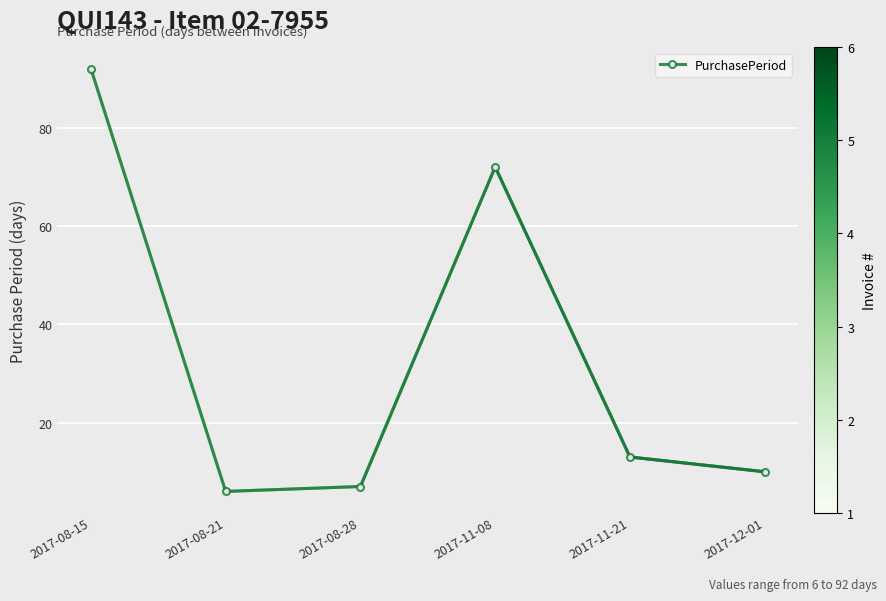

Count the number of data series in this chart.

1